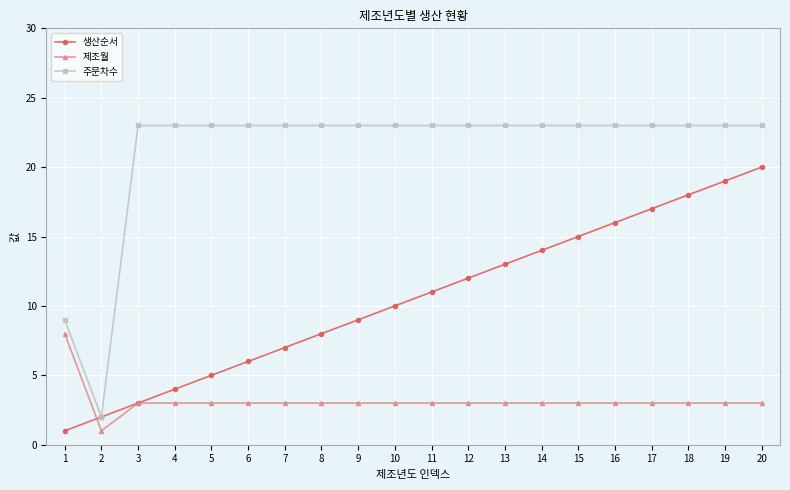

What is the value of the 주문차수 point at the 7th from the left?

23